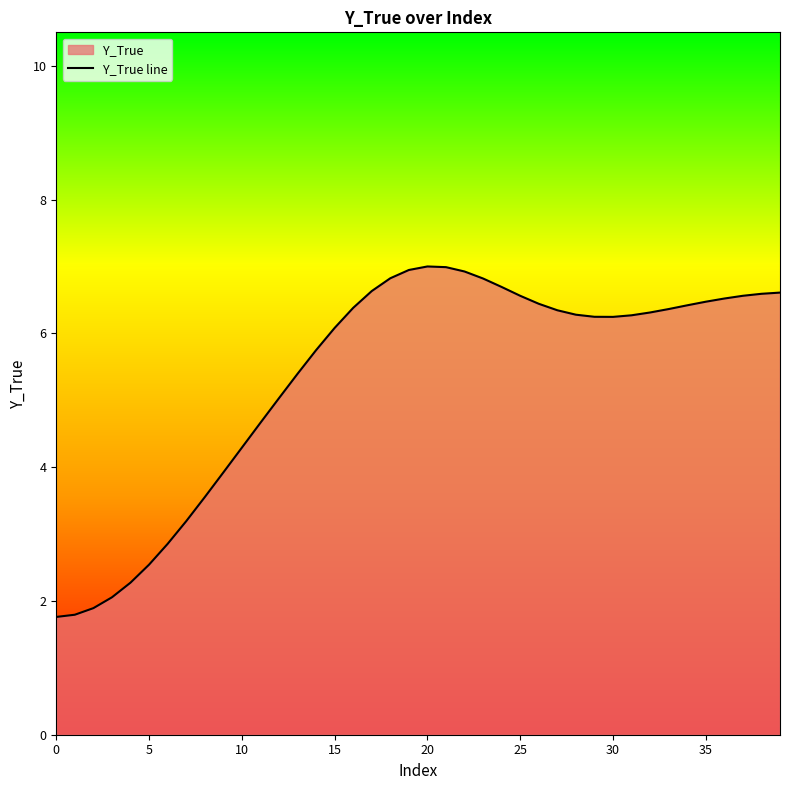

What is the label of the 28th point from the right?

12